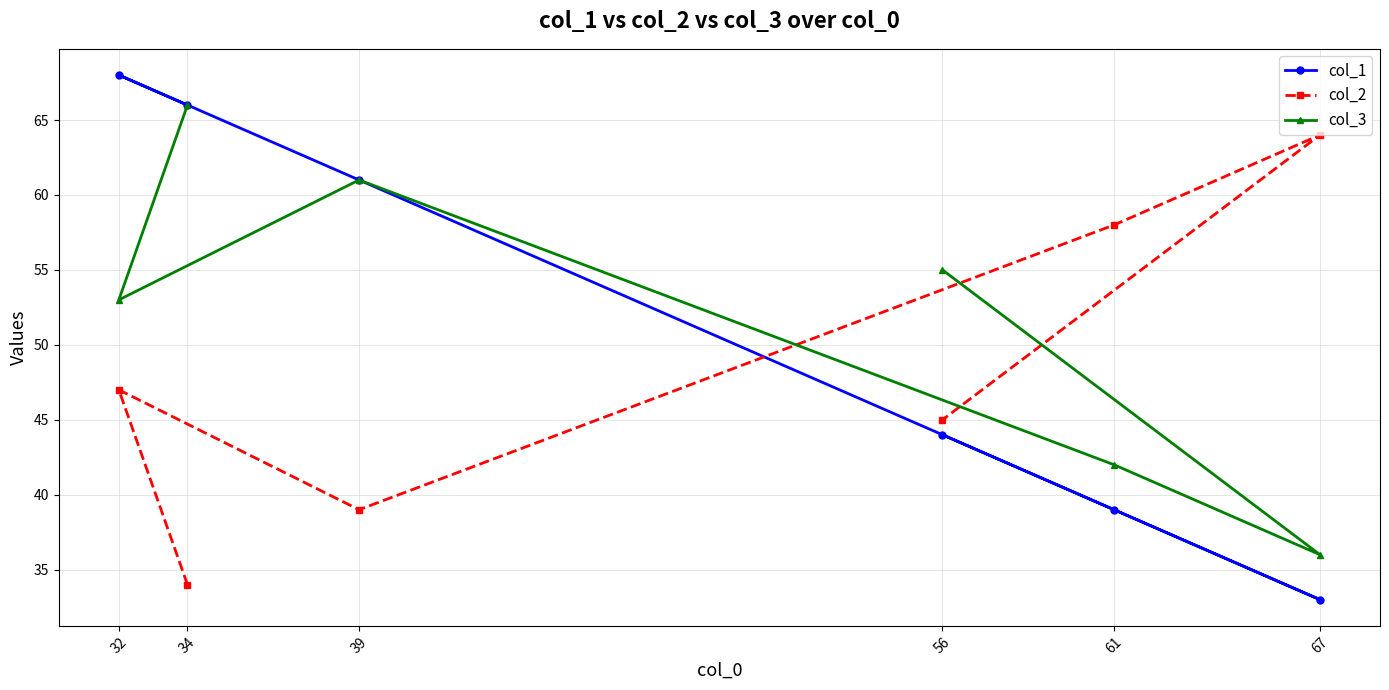

What is the greatest value displayed?

68